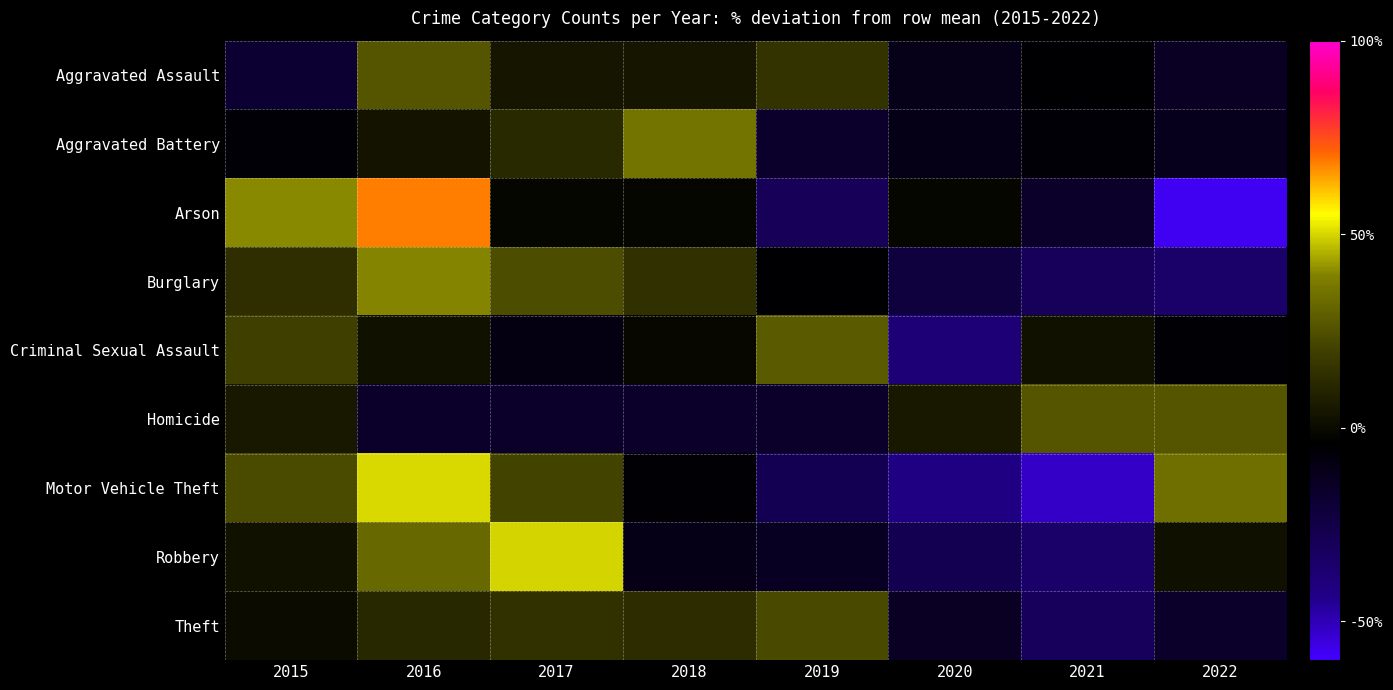

Reading left to right, list all the values displayed in this chart.

Aggravated Assault: 2015=-19.3	2016=26.8	2017=3.8	2018=3.8	2019=15.3	2020=-10.6	2021=-4.9	2022=-15.0
Aggravated Battery: 2015=-5.7	2016=3.7	2017=11.6	2018=35.2	2019=-16.7	2020=-10.4	2021=-5.7	2022=-12.0
Arson: 2015=40.4	2016=68.4	2017=-1.8	2018=-1.8	2019=-29.8	2020=-1.8	2021=-15.8	2022=-57.9
Burglary: 2015=13.3	2016=39.5	2017=24.3	2018=14.4	2019=-4.5	2020=-22.4	2021=-30.2	2022=-34.4
Criminal Sexual Assault: 2015=19.6	2016=3.1	2017=-9.3	2018=-1.0	2019=27.8	2020=-38.1	2021=3.1	2022=-5.2
Homicide: 2015=5.3	2016=-15.8	2017=-15.8	2018=-15.8	2019=-15.8	2020=5.3	2021=26.3	2022=26.3
Motor Vehicle Theft: 2015=23.2	2016=50.5	2017=20.8	2018=-5.3	2019=-28.5	2020=-42.5	2021=-52.4	2022=34.2
Robbery: 2015=3.1	2016=32.0	2017=49.8	2018=-10.3	2019=-14.0	2020=-28.1	2021=-34.8	2022=2.3
Theft: 2015=0.4	2016=11.0	2017=14.6	2018=12.9	2019=22.7	2020=-14.7	2021=-30.9	2022=-16.0